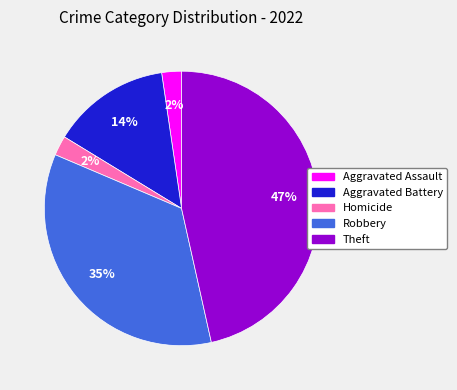

Count the number of slices in the pie.

5